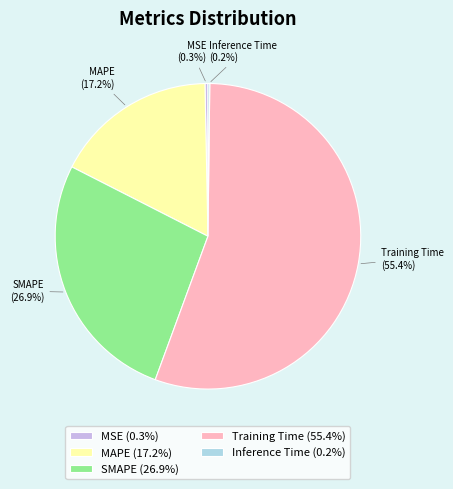

What is the majority slice?

Training Time